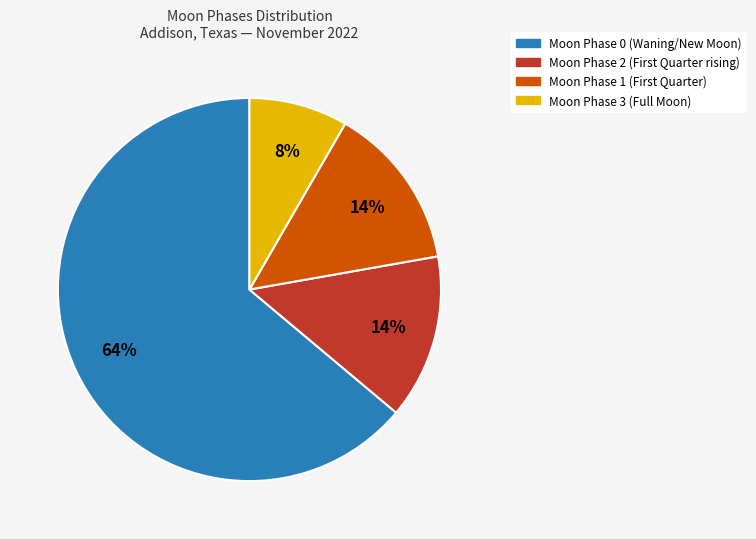

To the nearest percent, what is the average slice percentage?

25%